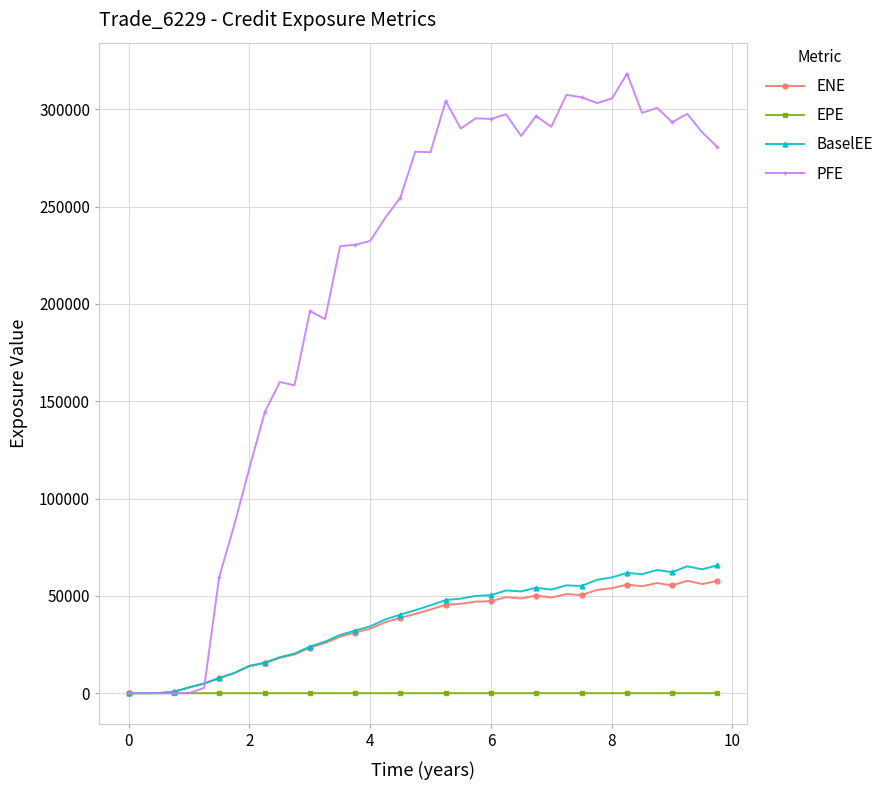

Which series has the largest range (max minus min)?

PFE